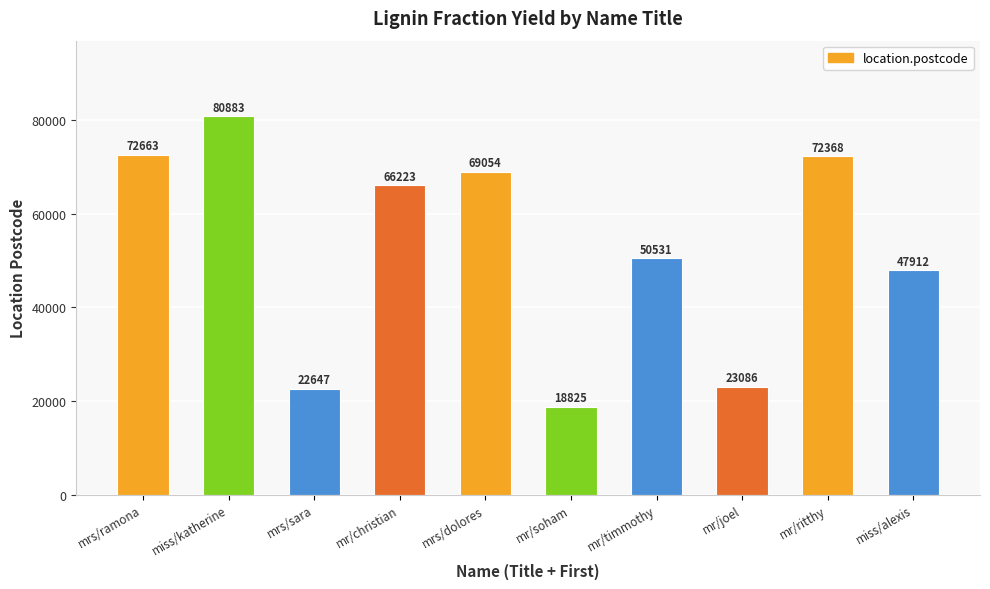

What is the approximate value at mr/soham?

18825